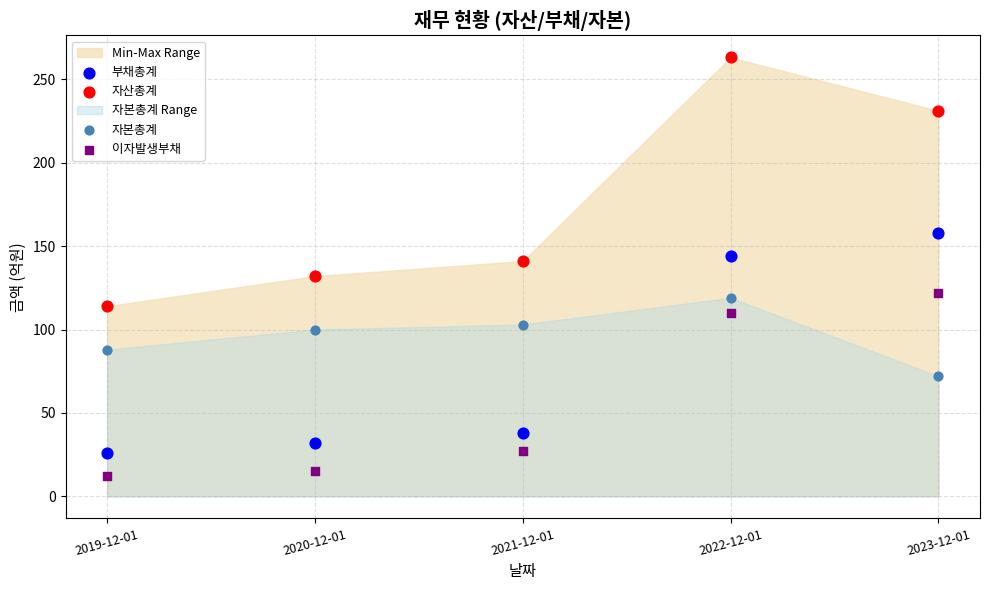

Across all data points, what is the range of Y values (max minus min)?

251